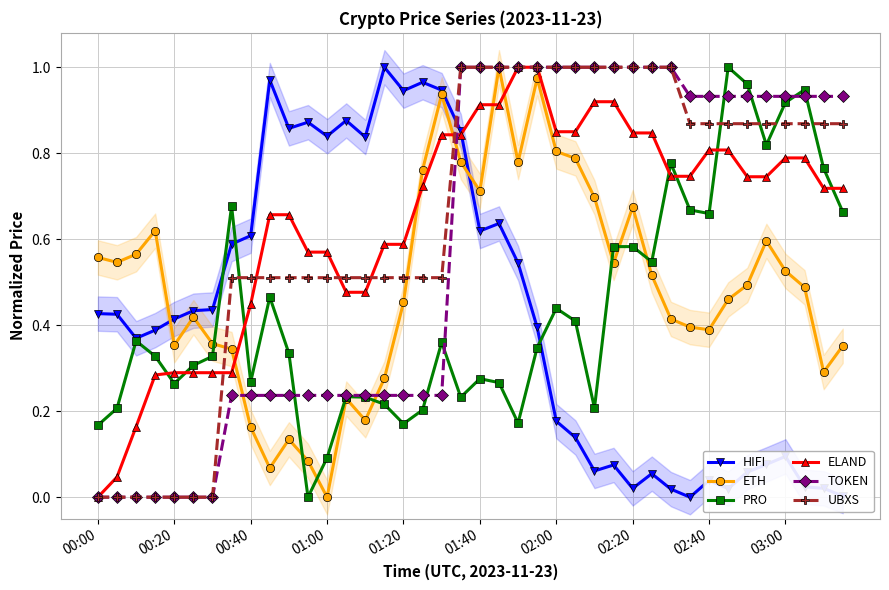

True or false: ELAND and ETH cross at least once.

True